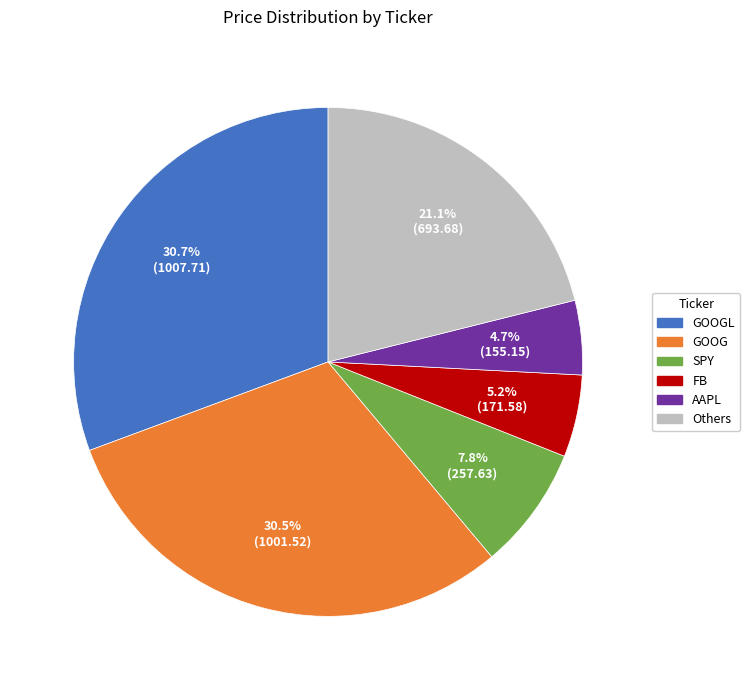

Which has a higher value, GOOG or SPY?

GOOG